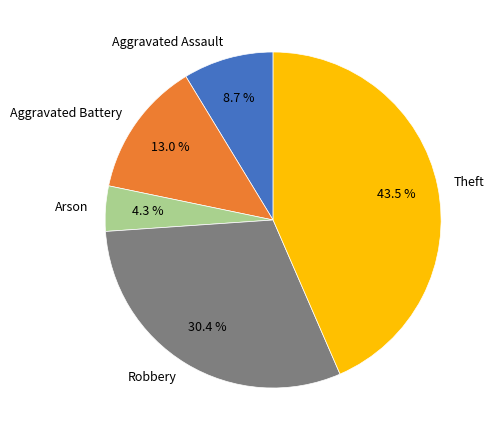

To the nearest percent, what portion does Aggravated Assault represent?

9%